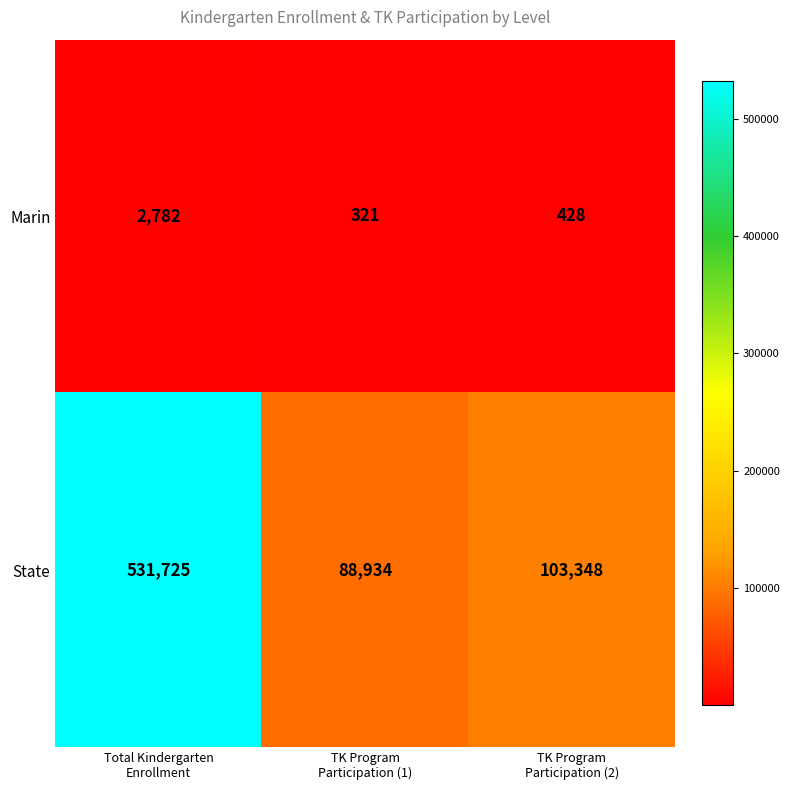

Reading left to right, list all the values displayed in this chart.

Marin: 2782	321	428
State: 531725	88934	103348